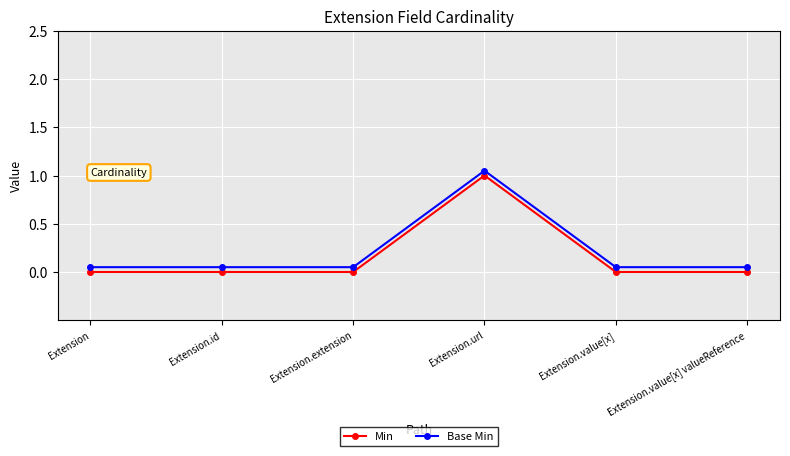

Which label corresponds to the largest value in the chart?

Extension.url